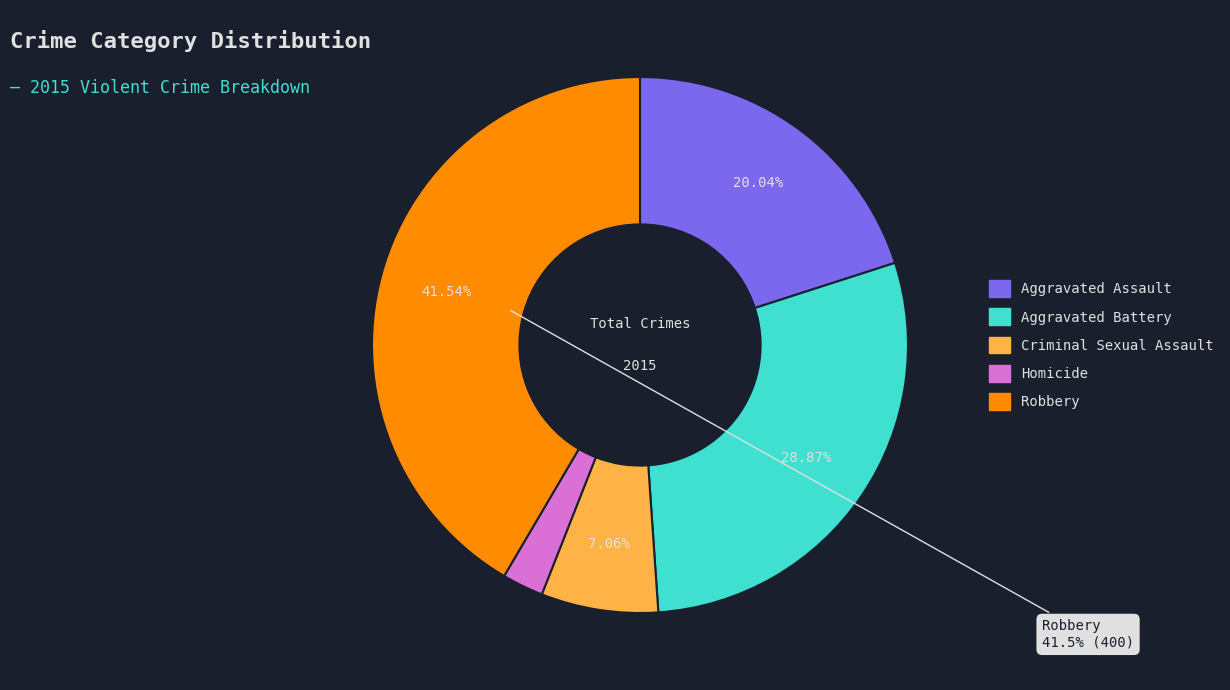

To the nearest percent, what portion does Aggravated Battery represent?

29%